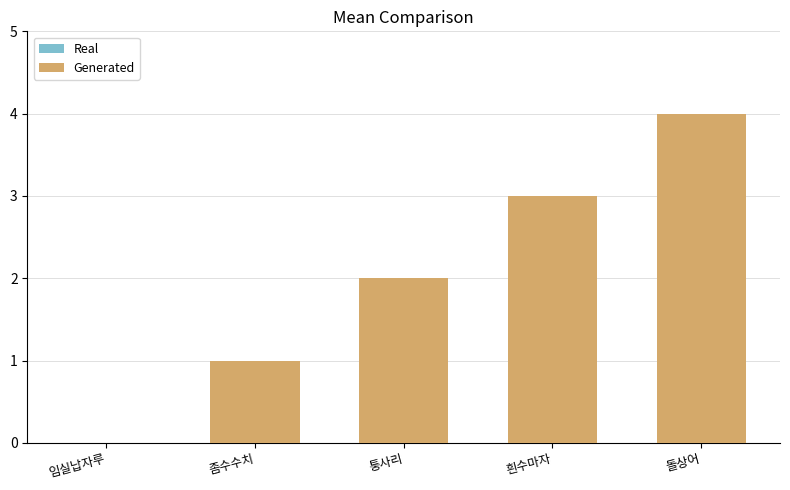

What is the difference between the Real values at 퉁사리 and 임실납자루?

2